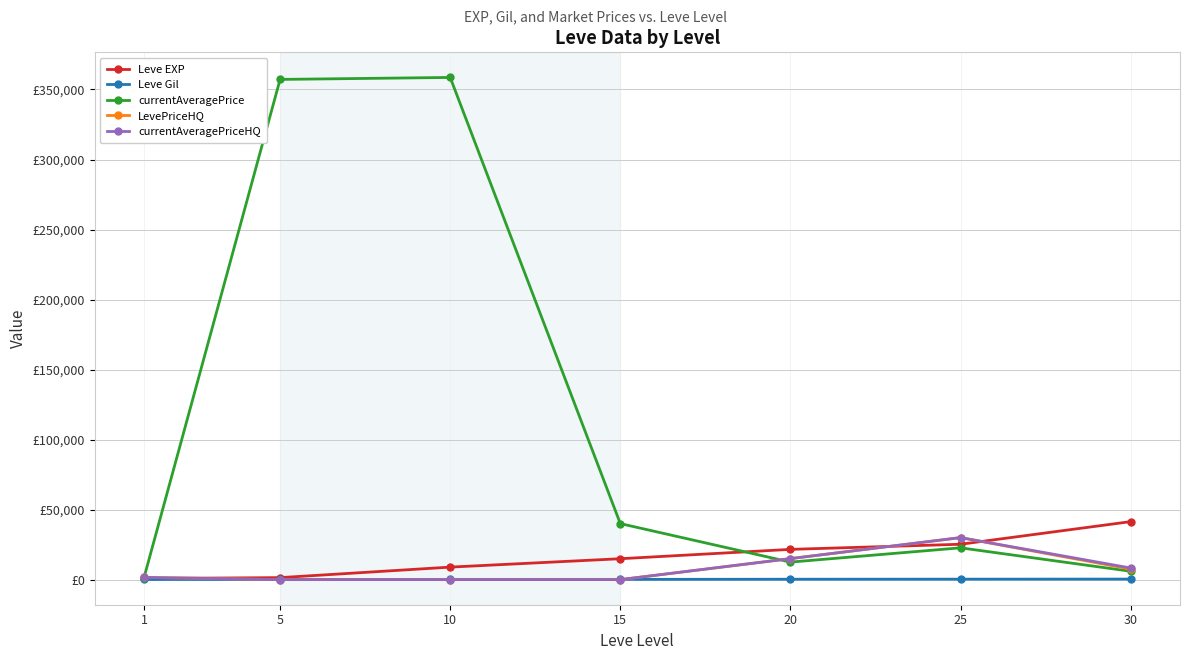

Which series has the largest total across all categories?

currentAveragePrice